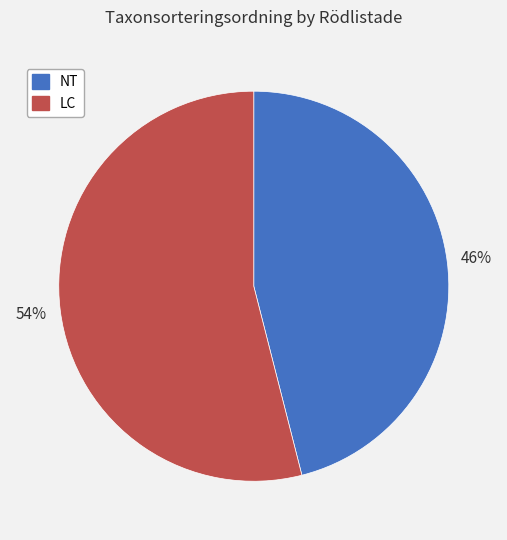

What percentage is the LC slice, to the nearest percent?

54%